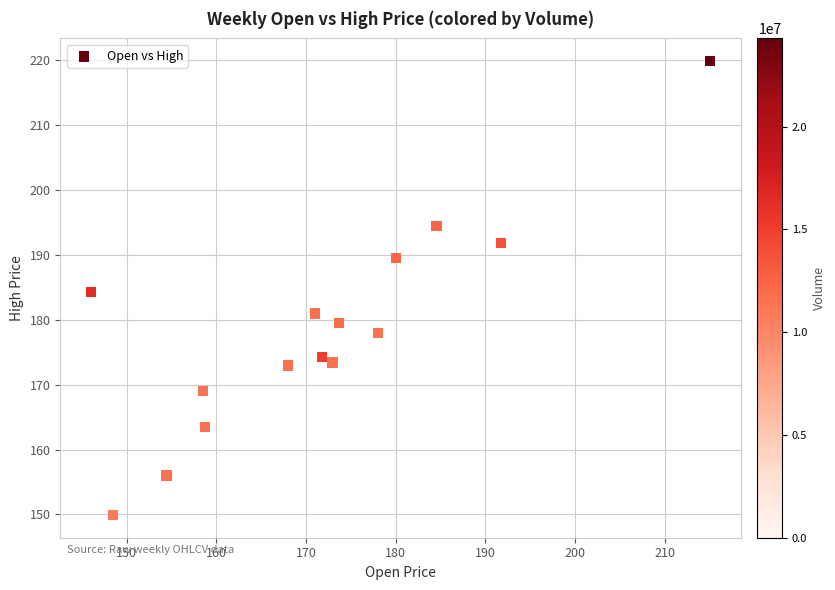

What is the range of Y values (max minus min)?

70.0